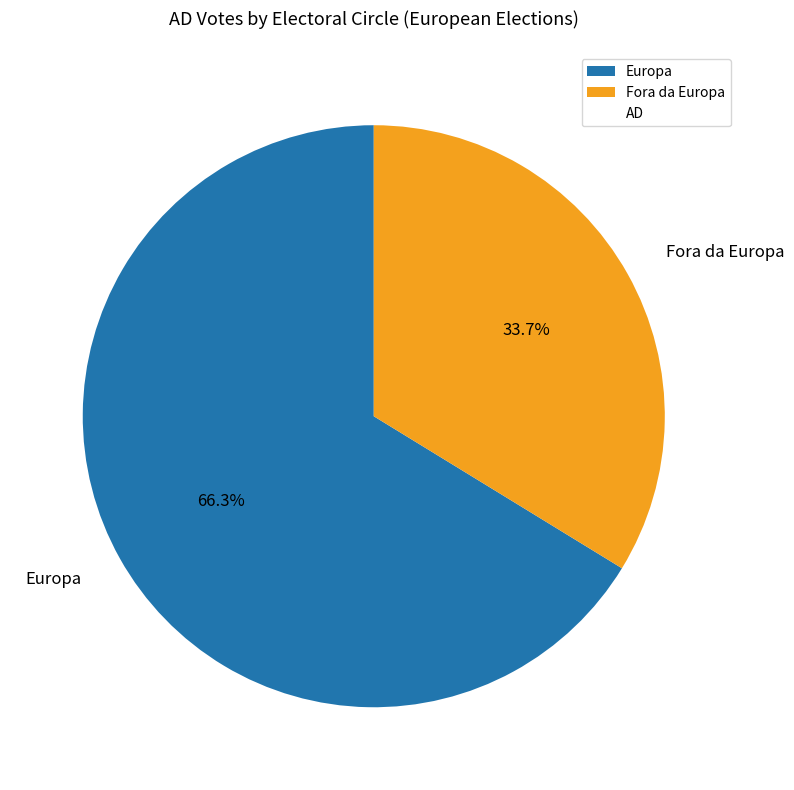

Which slice represents more than half of the pie?

Europa